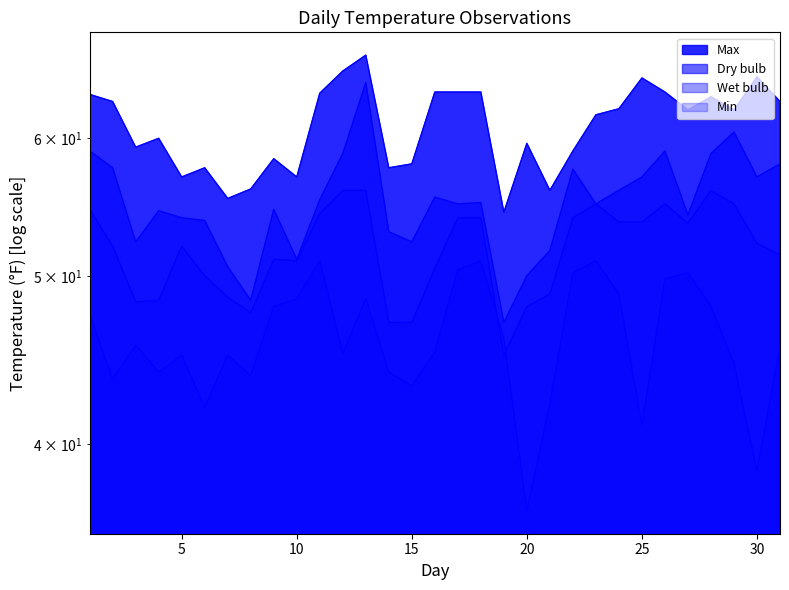

At which category does Wet bulb reach its first local peak?

5